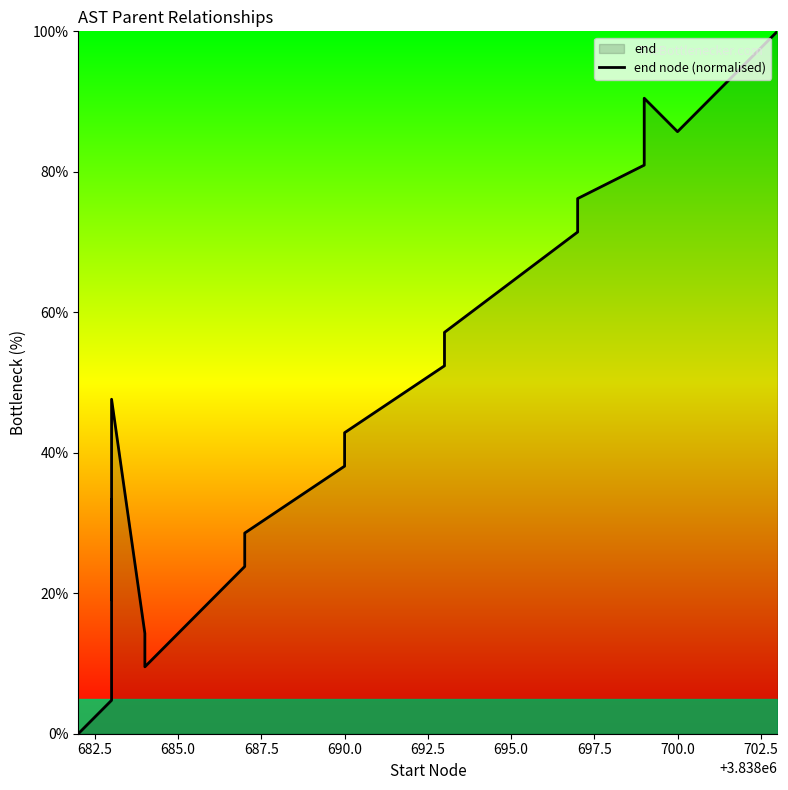

Reading left to right, extract all data points from this chart.

0.0	4.8	33.3	19.0	47.6	14.3	9.5	23.8	28.6	38.1	42.9	52.4	57.1	71.4	76.2	81.0	90.5	85.7	95.2	100.0